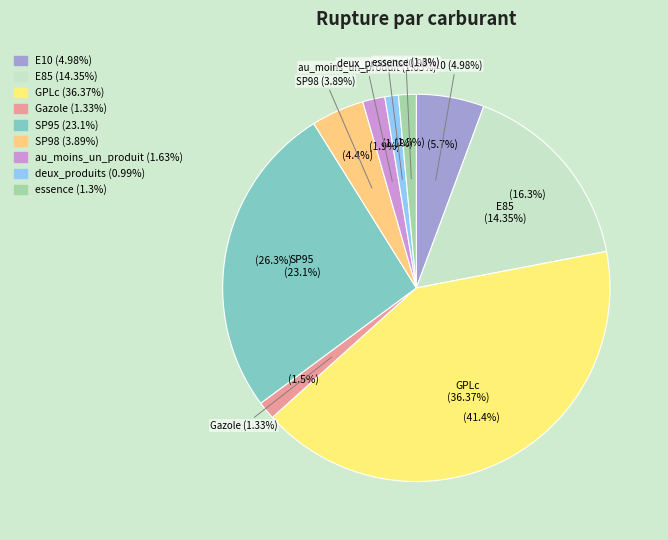

What percentage is NOT represented by SP98?

95.6%